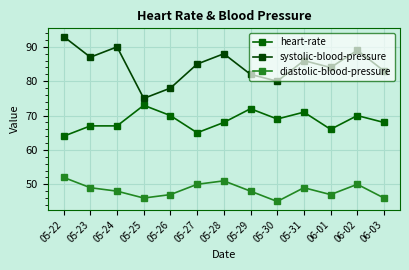

List the labels in order of heart-rate value, largest first.

05-25, 05-29, 05-31, 05-26, 06-02, 05-30, 05-28, 06-03, 05-23, 05-24, 06-01, 05-27, 05-22